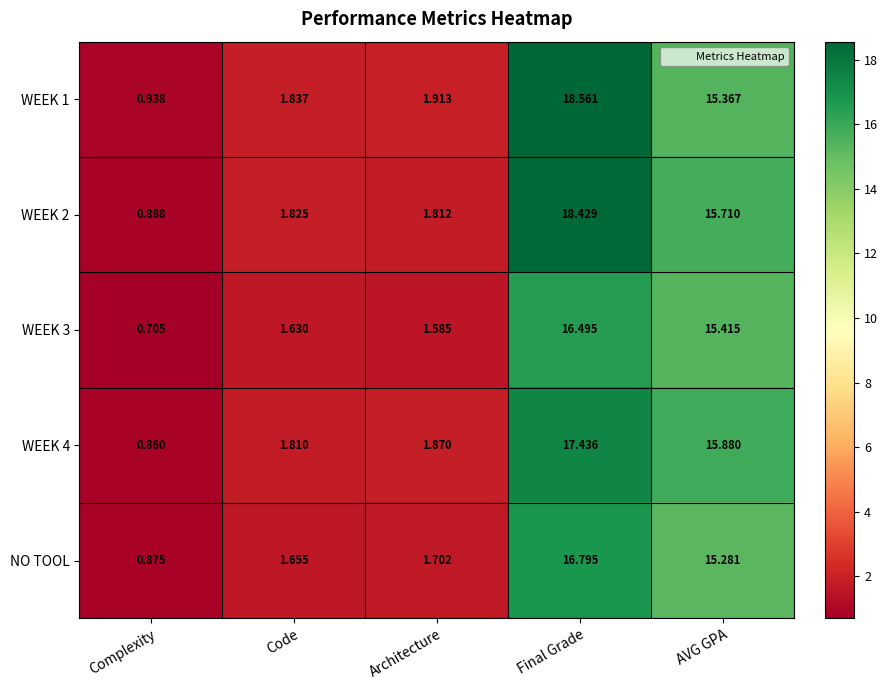

Which label corresponds to the smallest value in the chart?

Complexity